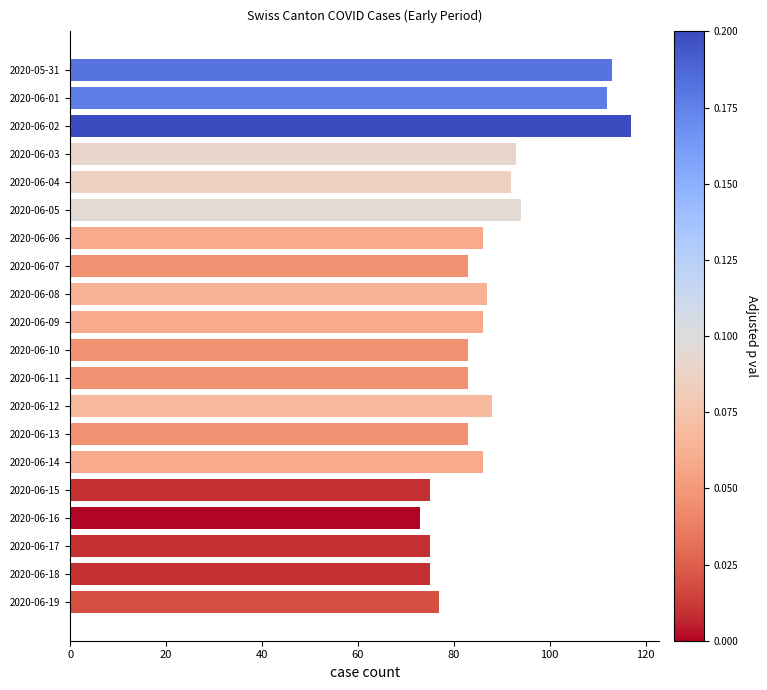

What is the smallest value displayed?

73